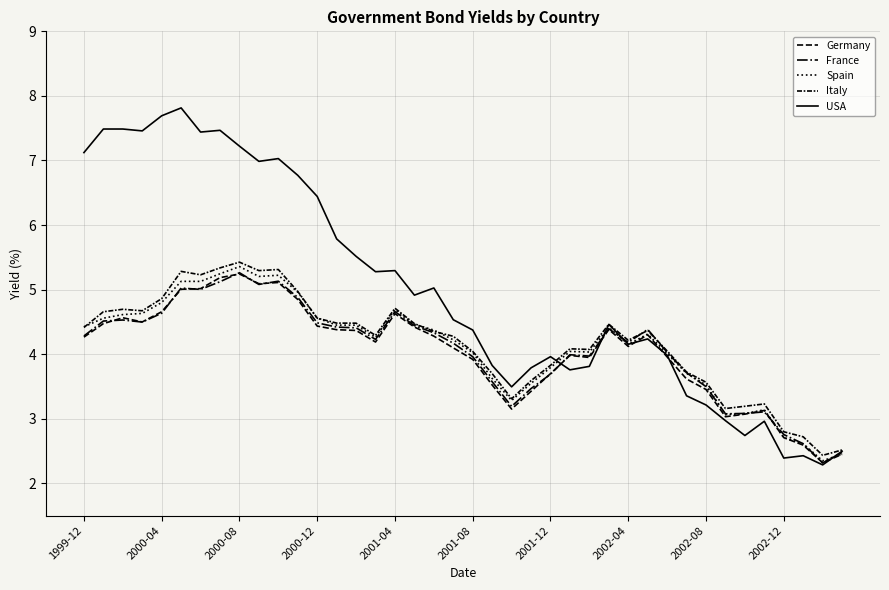

How many lines are shown in the chart?

5